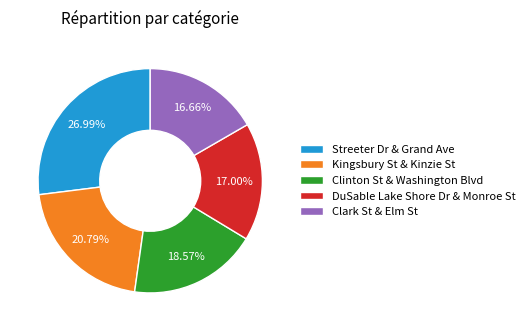

Which category has the biggest portion of the pie?

Streeter Dr & Grand Ave